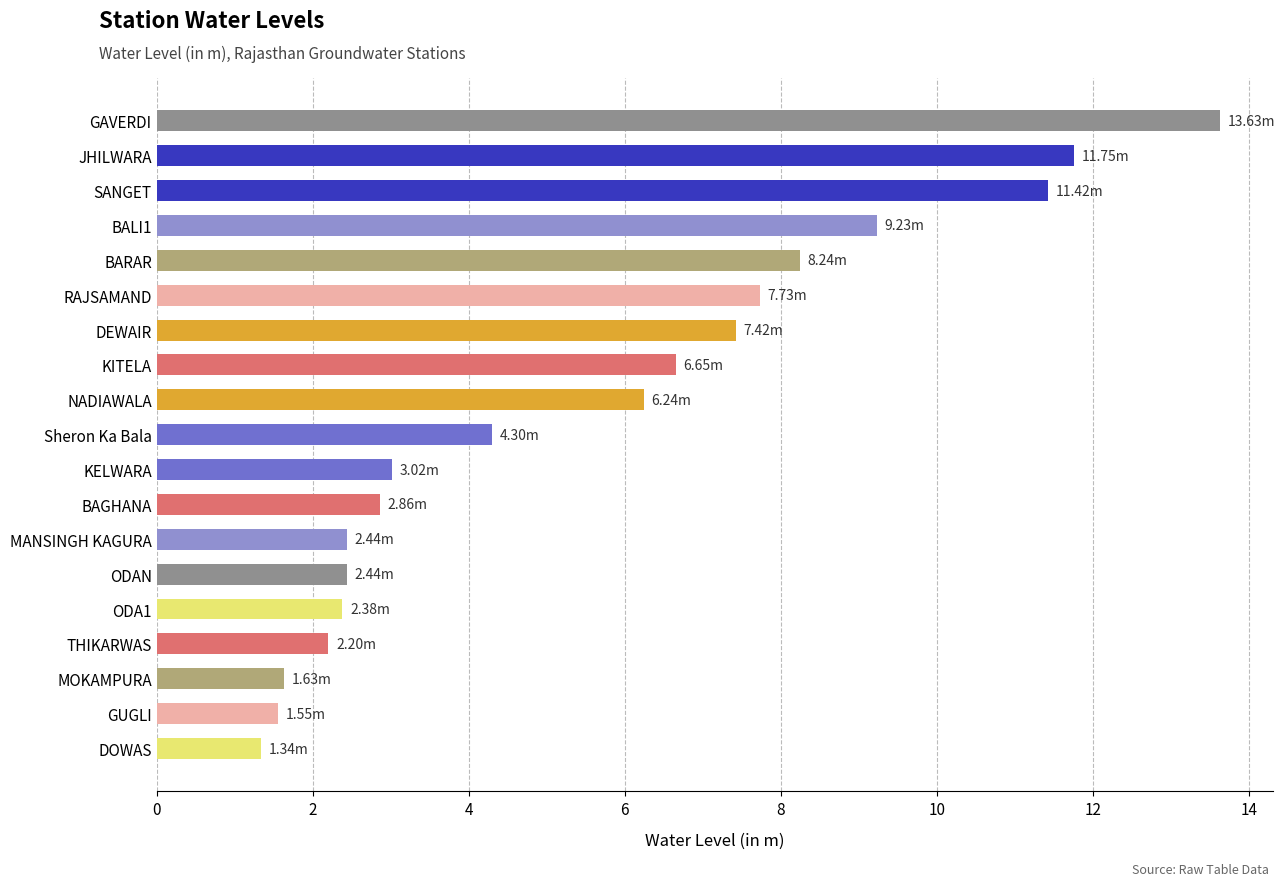

How many values exceed 4?

10